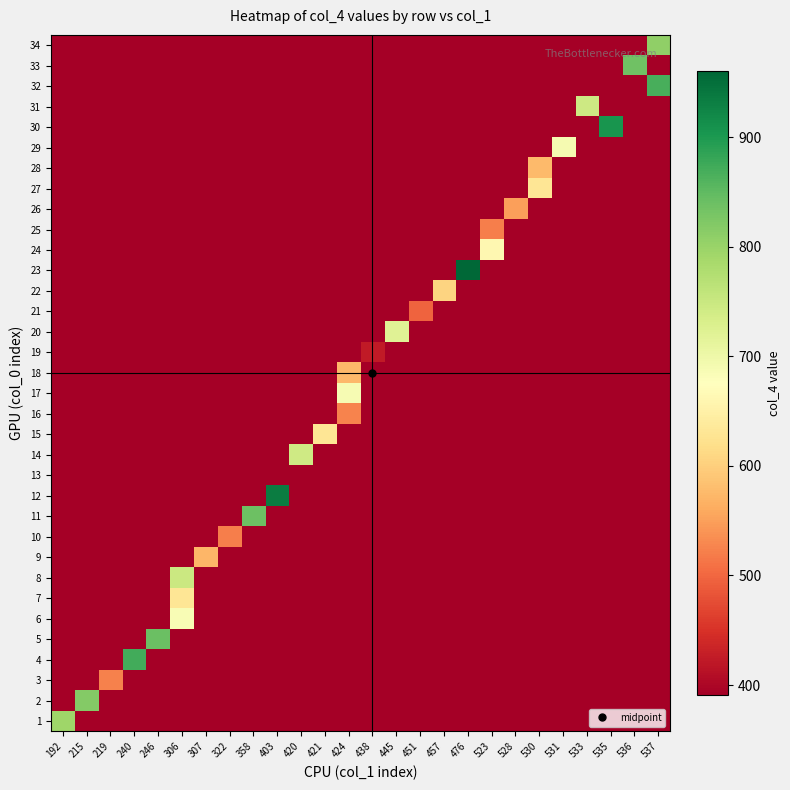

Reading left to right, extract all data points from this chart.

row_0: 192=794	215=0	219=0	240=0	246=0	306=0	307=0	322=0	358=0	403=0	420=0	421=0	424=0	438=0	445=0	451=0	457=0	476=0	523=0	528=0	530=0	531=0	533=0	535=0	536=0	537=0
row_1: 192=0	215=819	219=0	240=0	246=0	306=0	307=0	322=0	358=0	403=0	420=0	421=0	424=0	438=0	445=0	451=0	457=0	476=0	523=0	528=0	530=0	531=0	533=0	535=0	536=0	537=0
row_2: 192=0	215=0	219=524	240=0	246=0	306=0	307=0	322=0	358=0	403=0	420=0	421=0	424=0	438=0	445=0	451=0	457=0	476=0	523=0	528=0	530=0	531=0	533=0	535=0	536=0	537=0
row_3: 192=0	215=0	219=0	240=873	246=0	306=0	307=0	322=0	358=0	403=0	420=0	421=0	424=0	438=0	445=0	451=0	457=0	476=0	523=0	528=0	530=0	531=0	533=0	535=0	536=0	537=0
row_4: 192=0	215=0	219=0	240=0	246=841	306=0	307=0	322=0	358=0	403=0	420=0	421=0	424=0	438=0	445=0	451=0	457=0	476=0	523=0	528=0	530=0	531=0	533=0	535=0	536=0	537=0
row_5: 192=0	215=0	219=0	240=0	246=0	306=685	307=0	322=0	358=0	403=0	420=0	421=0	424=0	438=0	445=0	451=0	457=0	476=0	523=0	528=0	530=0	531=0	533=0	535=0	536=0	537=0
row_6: 192=0	215=0	219=0	240=0	246=0	306=629	307=0	322=0	358=0	403=0	420=0	421=0	424=0	438=0	445=0	451=0	457=0	476=0	523=0	528=0	530=0	531=0	533=0	535=0	536=0	537=0
row_7: 192=0	215=0	219=0	240=0	246=0	306=748	307=0	322=0	358=0	403=0	420=0	421=0	424=0	438=0	445=0	451=0	457=0	476=0	523=0	528=0	530=0	531=0	533=0	535=0	536=0	537=0
row_8: 192=0	215=0	219=0	240=0	246=0	306=0	307=573	322=0	358=0	403=0	420=0	421=0	424=0	438=0	445=0	451=0	457=0	476=0	523=0	528=0	530=0	531=0	533=0	535=0	536=0	537=0
row_9: 192=0	215=0	219=0	240=0	246=0	306=0	307=0	322=520	358=0	403=0	420=0	421=0	424=0	438=0	445=0	451=0	457=0	476=0	523=0	528=0	530=0	531=0	533=0	535=0	536=0	537=0
row_10: 192=0	215=0	219=0	240=0	246=0	306=0	307=0	322=0	358=839	403=0	420=0	421=0	424=0	438=0	445=0	451=0	457=0	476=0	523=0	528=0	530=0	531=0	533=0	535=0	536=0	537=0
row_11: 192=0	215=0	219=0	240=0	246=0	306=0	307=0	322=0	358=0	403=935	420=0	421=0	424=0	438=0	445=0	451=0	457=0	476=0	523=0	528=0	530=0	531=0	533=0	535=0	536=0	537=0
row_12: 192=0	215=0	219=0	240=0	246=0	306=0	307=0	322=0	358=0	403=0	420=0	421=391	424=0	438=0	445=0	451=0	457=0	476=0	523=0	528=0	530=0	531=0	533=0	535=0	536=0	537=0
row_13: 192=0	215=0	219=0	240=0	246=0	306=0	307=0	322=0	358=0	403=0	420=744	421=0	424=0	438=0	445=0	451=0	457=0	476=0	523=0	528=0	530=0	531=0	533=0	535=0	536=0	537=0
row_14: 192=0	215=0	219=0	240=0	246=0	306=0	307=0	322=0	358=0	403=0	420=0	421=631	424=0	438=0	445=0	451=0	457=0	476=0	523=0	528=0	530=0	531=0	533=0	535=0	536=0	537=0
row_15: 192=0	215=0	219=0	240=0	246=0	306=0	307=0	322=0	358=0	403=0	420=0	421=0	424=526	438=0	445=0	451=0	457=0	476=0	523=0	528=0	530=0	531=0	533=0	535=0	536=0	537=0
row_16: 192=0	215=0	219=0	240=0	246=0	306=0	307=0	322=0	358=0	403=0	420=0	421=0	424=687	438=0	445=0	451=0	457=0	476=0	523=0	528=0	530=0	531=0	533=0	535=0	536=0	537=0
row_17: 192=0	215=0	219=0	240=0	246=0	306=0	307=0	322=0	358=0	403=0	420=0	421=0	424=575	438=0	445=0	451=0	457=0	476=0	523=0	528=0	530=0	531=0	533=0	535=0	536=0	537=0
row_18: 192=0	215=0	219=0	240=0	246=0	306=0	307=0	322=0	358=0	403=0	420=0	421=0	424=0	438=424	445=0	451=0	457=0	476=0	523=0	528=0	530=0	531=0	533=0	535=0	536=0	537=0
row_19: 192=0	215=0	219=0	240=0	246=0	306=0	307=0	322=0	358=0	403=0	420=0	421=0	424=0	438=0	445=721	451=0	457=0	476=0	523=0	528=0	530=0	531=0	533=0	535=0	536=0	537=0
row_20: 192=0	215=0	219=0	240=0	246=0	306=0	307=0	322=0	358=0	403=0	420=0	421=0	424=0	438=0	445=0	451=496	457=0	476=0	523=0	528=0	530=0	531=0	533=0	535=0	536=0	537=0
row_21: 192=0	215=0	219=0	240=0	246=0	306=0	307=0	322=0	358=0	403=0	420=0	421=0	424=0	438=0	445=0	451=0	457=605	476=0	523=0	528=0	530=0	531=0	533=0	535=0	536=0	537=0
row_22: 192=0	215=0	219=0	240=0	246=0	306=0	307=0	322=0	358=0	403=0	420=0	421=0	424=0	438=0	445=0	451=0	457=0	476=960	523=0	528=0	530=0	531=0	533=0	535=0	536=0	537=0
row_23: 192=0	215=0	219=0	240=0	246=0	306=0	307=0	322=0	358=0	403=0	420=0	421=0	424=0	438=0	445=0	451=0	457=0	476=0	523=662	528=0	530=0	531=0	533=0	535=0	536=0	537=0
row_24: 192=0	215=0	219=0	240=0	246=0	306=0	307=0	322=0	358=0	403=0	420=0	421=0	424=0	438=0	445=0	451=0	457=0	476=0	523=521	528=0	530=0	531=0	533=0	535=0	536=0	537=0
row_25: 192=0	215=0	219=0	240=0	246=0	306=0	307=0	322=0	358=0	403=0	420=0	421=0	424=0	438=0	445=0	451=0	457=0	476=0	523=0	528=551	530=0	531=0	533=0	535=0	536=0	537=0
row_26: 192=0	215=0	219=0	240=0	246=0	306=0	307=0	322=0	358=0	403=0	420=0	421=0	424=0	438=0	445=0	451=0	457=0	476=0	523=0	528=0	530=631	531=0	533=0	535=0	536=0	537=0
row_27: 192=0	215=0	219=0	240=0	246=0	306=0	307=0	322=0	358=0	403=0	420=0	421=0	424=0	438=0	445=0	451=0	457=0	476=0	523=0	528=0	530=576	531=0	533=0	535=0	536=0	537=0
row_28: 192=0	215=0	219=0	240=0	246=0	306=0	307=0	322=0	358=0	403=0	420=0	421=0	424=0	438=0	445=0	451=0	457=0	476=0	523=0	528=0	530=0	531=689	533=0	535=0	536=0	537=0
row_29: 192=0	215=0	219=0	240=0	246=0	306=0	307=0	322=0	358=0	403=0	420=0	421=0	424=0	438=0	445=0	451=0	457=0	476=0	523=0	528=0	530=0	531=0	533=0	535=905	536=0	537=0
row_30: 192=0	215=0	219=0	240=0	246=0	306=0	307=0	322=0	358=0	403=0	420=0	421=0	424=0	438=0	445=0	451=0	457=0	476=0	523=0	528=0	530=0	531=0	533=745	535=0	536=0	537=0
row_31: 192=0	215=0	219=0	240=0	246=0	306=0	307=0	322=0	358=0	403=0	420=0	421=0	424=0	438=0	445=0	451=0	457=0	476=0	523=0	528=0	530=0	531=0	533=0	535=0	536=0	537=868
row_32: 192=0	215=0	219=0	240=0	246=0	306=0	307=0	322=0	358=0	403=0	420=0	421=0	424=0	438=0	445=0	451=0	457=0	476=0	523=0	528=0	530=0	531=0	533=0	535=0	536=836	537=0
row_33: 192=0	215=0	219=0	240=0	246=0	306=0	307=0	322=0	358=0	403=0	420=0	421=0	424=0	438=0	445=0	451=0	457=0	476=0	523=0	528=0	530=0	531=0	533=0	535=0	536=0	537=808